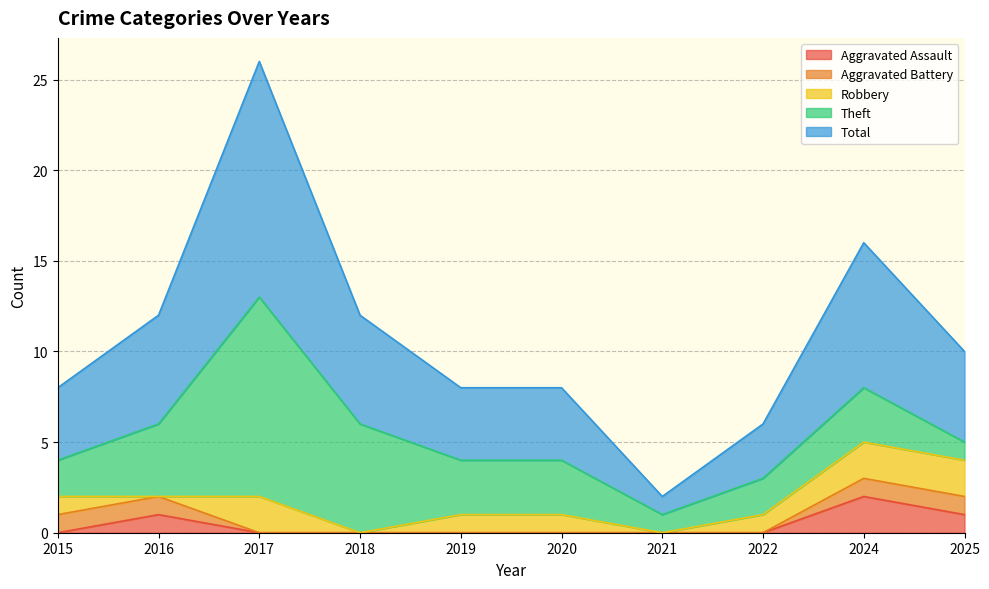

At how many categories does at least one series exceed 2?

9